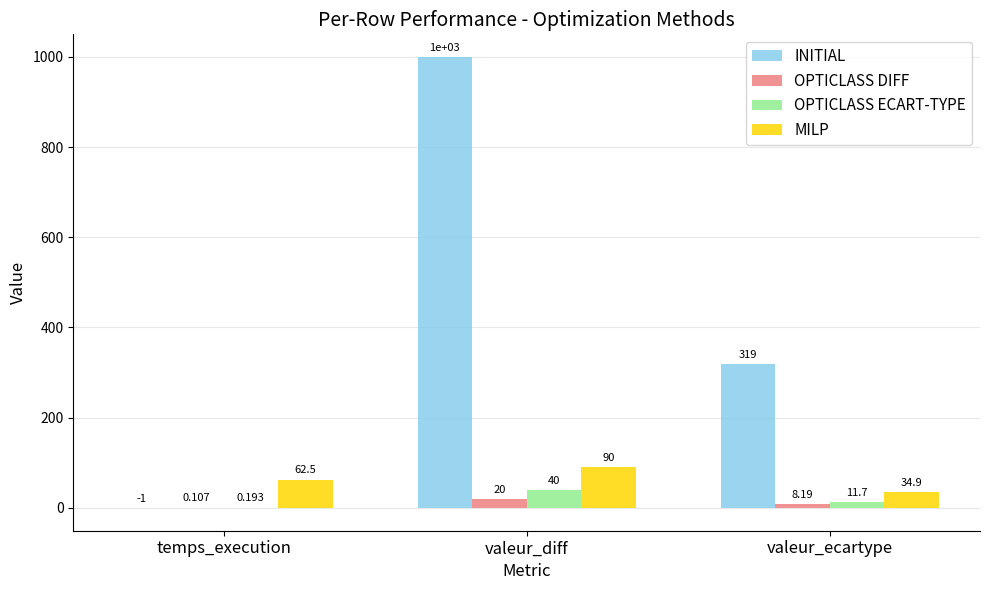

At which category is the sum across all series the highest?

valeur_diff